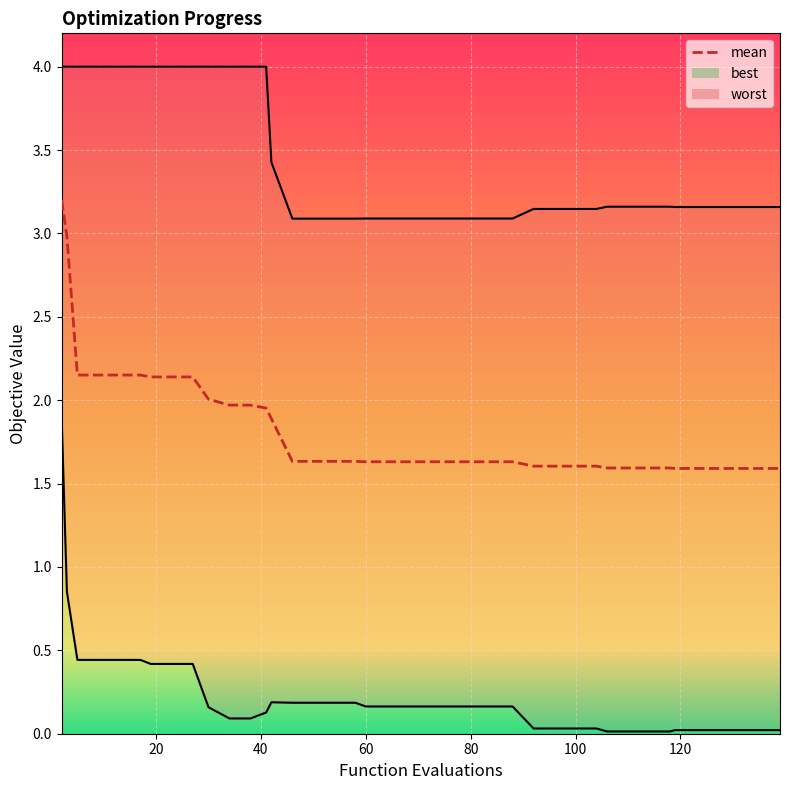

The worst series shows 4.7 at 68. True or false?

False